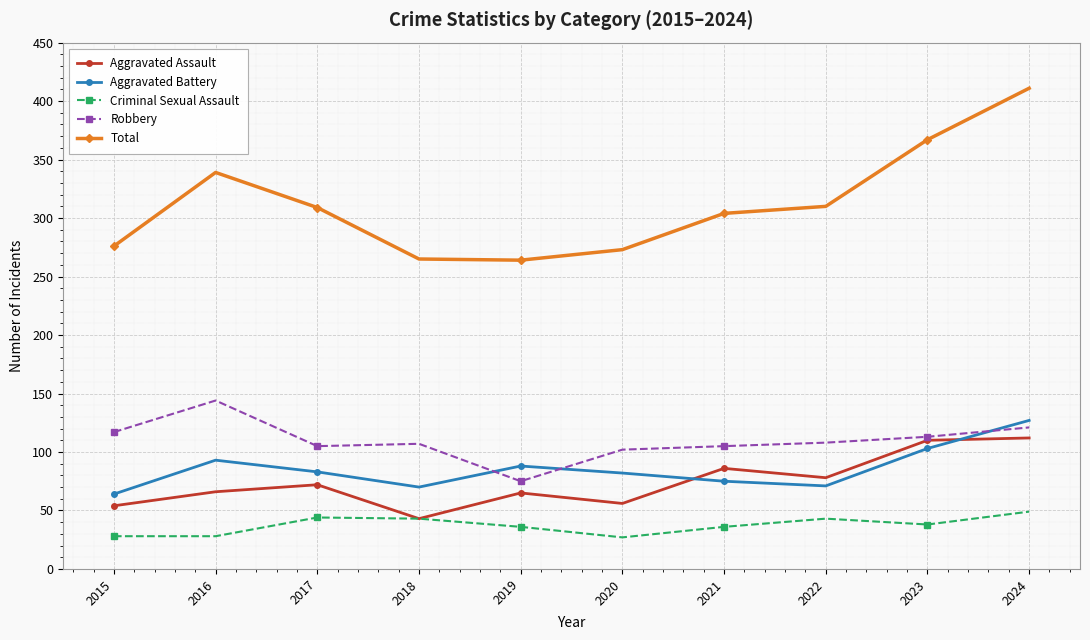

What are all the series names shown in the legend?

Aggravated Assault, Aggravated Battery, Criminal Sexual Assault, Robbery, Total